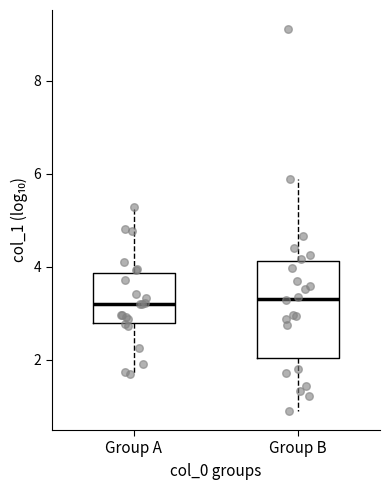

Where is the lower edge of the box for Group A on the y-axis? The values are not printed on the chart, so give them approximately, as read against the axis.

2.8